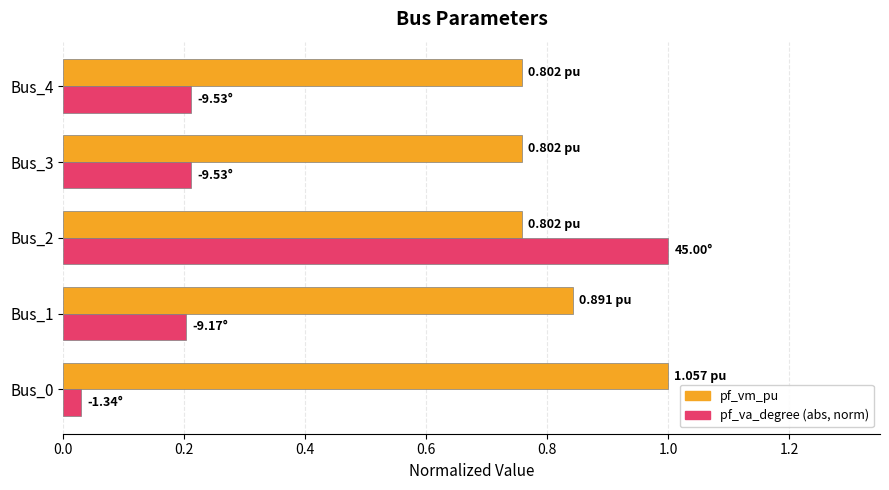

List the series in order of their overall mean, lowest first.

pf_va_degree (abs, norm), pf_vm_pu